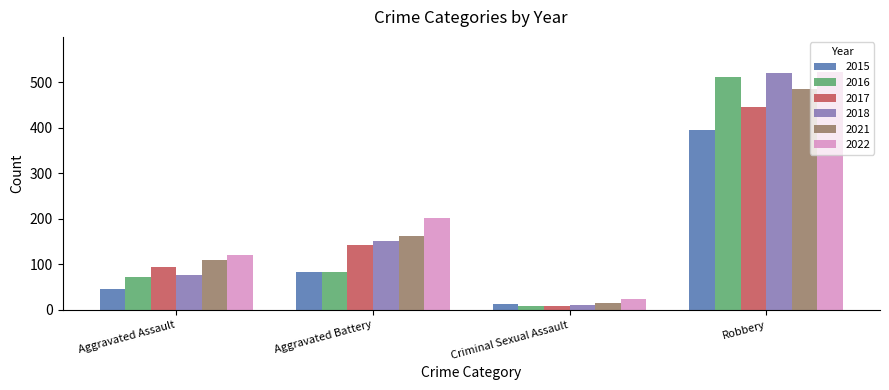

What is the value of the 2017 bar at the 4th from the left?

446